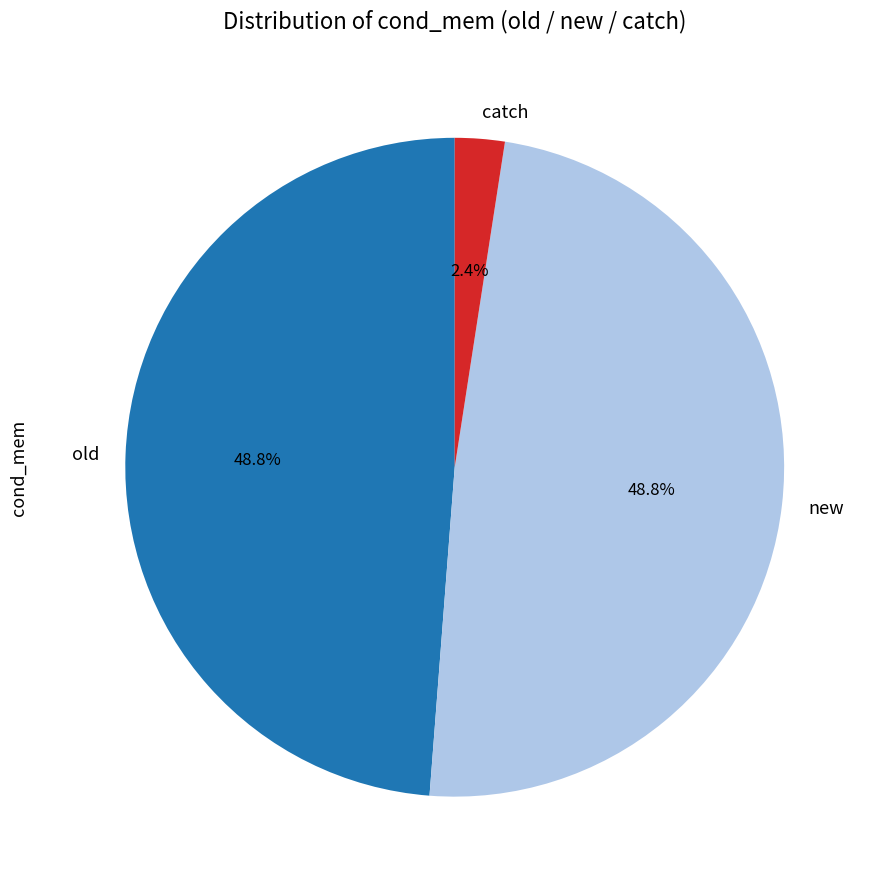

Does any single category account for the majority?

No